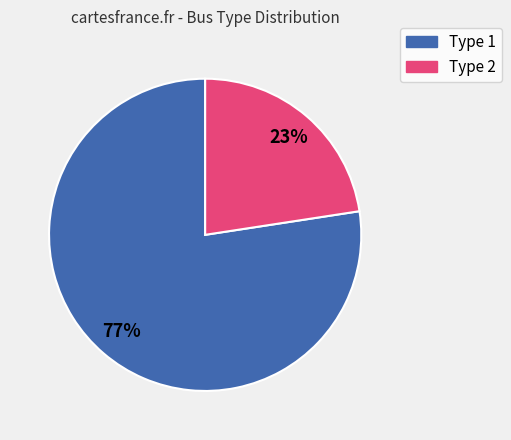

Is it true that Type 2 is 34% of the pie?

False